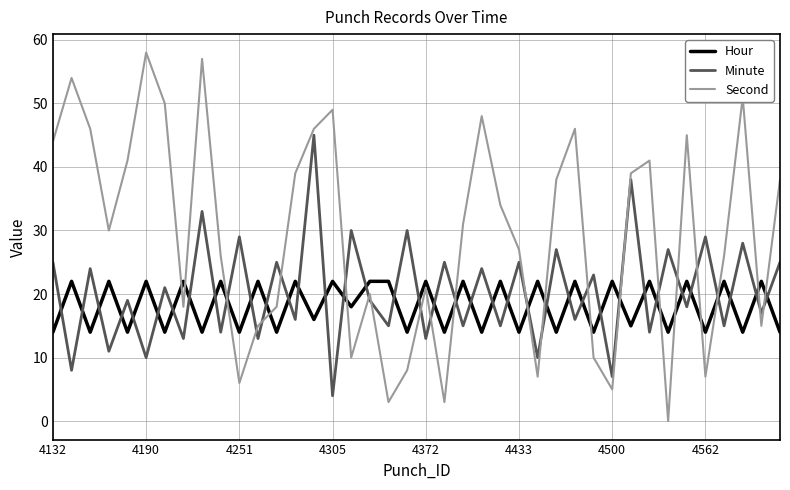

How many times do Hour and Second cross each other?

16